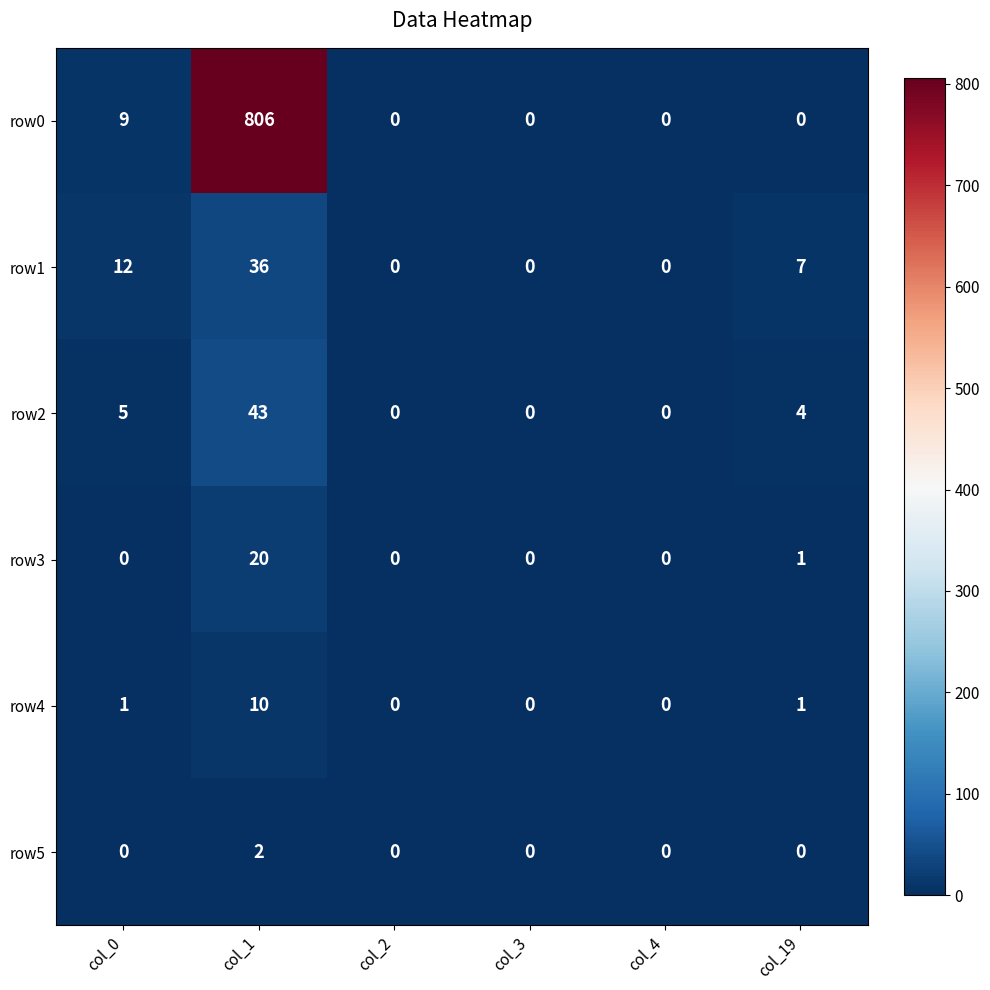

At how many categories does at least one series exceed 435?

1